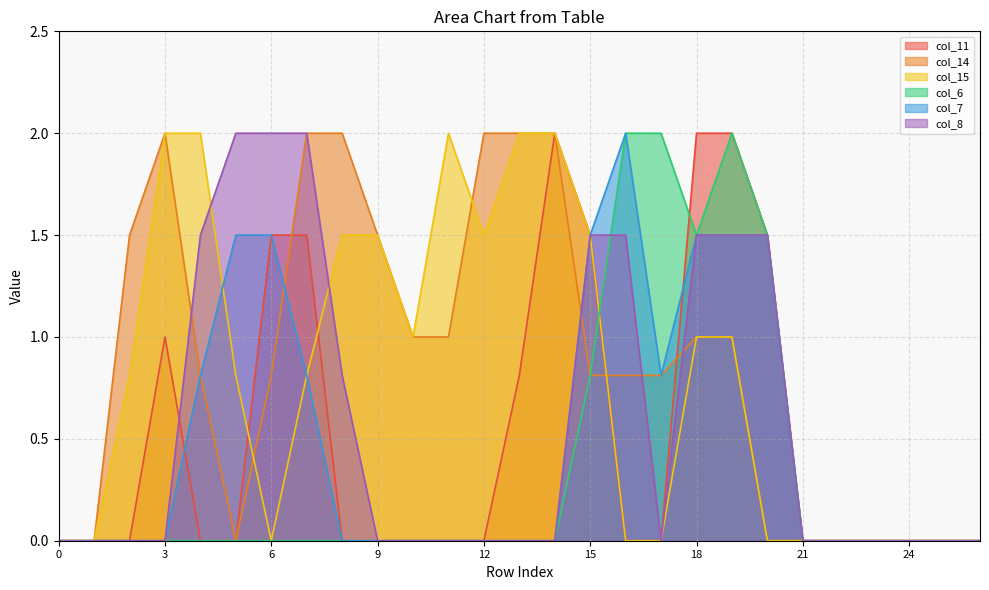

How many times do col_15 and col_11 cross each other?

2